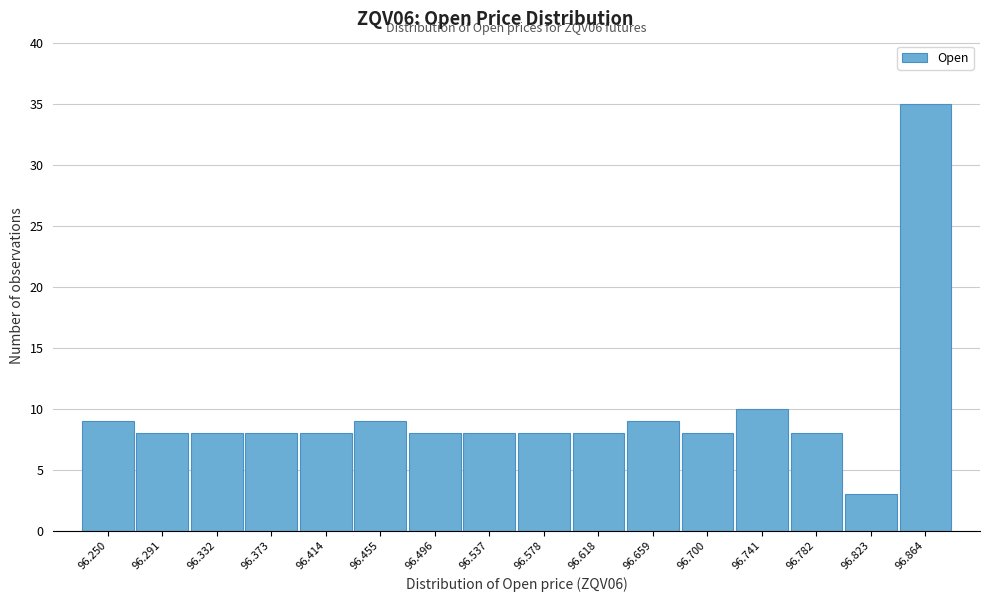

Reading right to left, extract all data points from this chart.

35	3	8	10	8	9	8	8	8	8	9	8	8	8	8	9